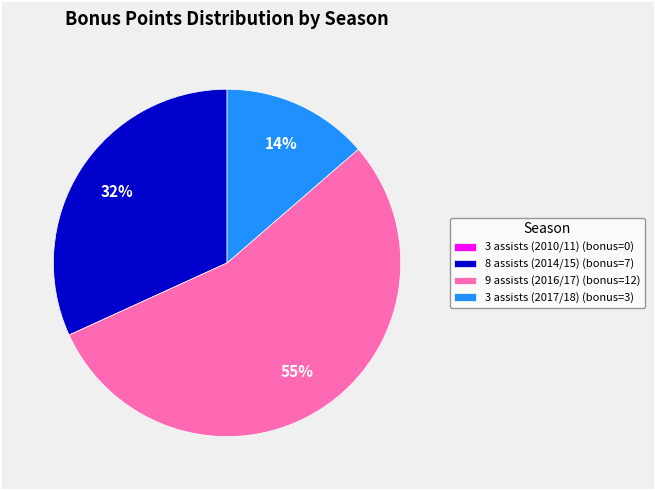

Which category accounts for the majority?

9 assists (2016/17)